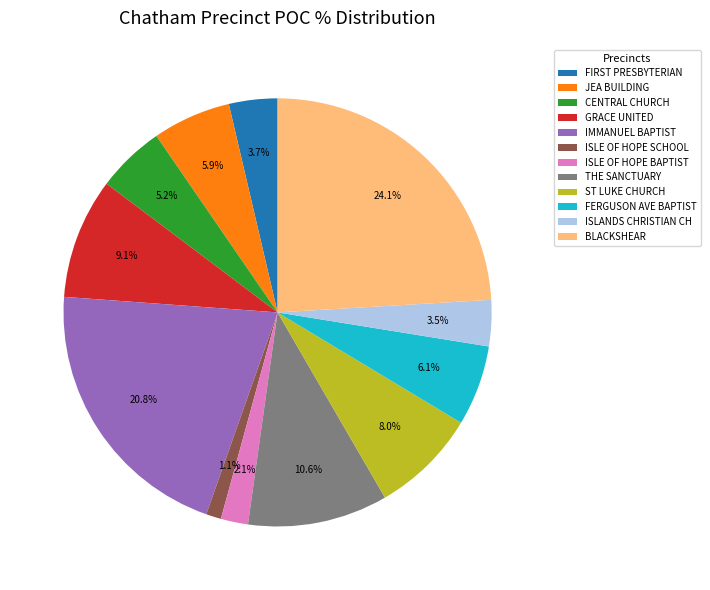

Does JEA BUILDING account for over 50% of the chart?

No